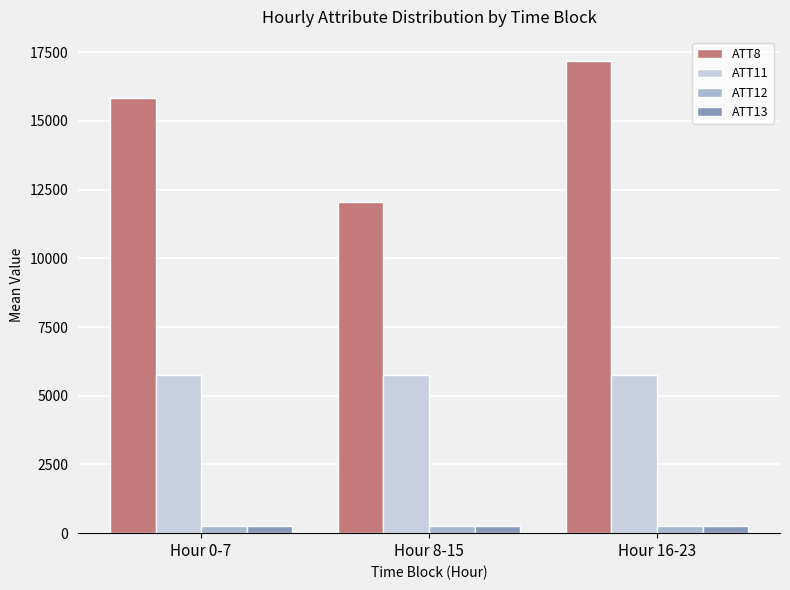

What is the approximate value of ATT8 at Hour 16-23?

17200.0